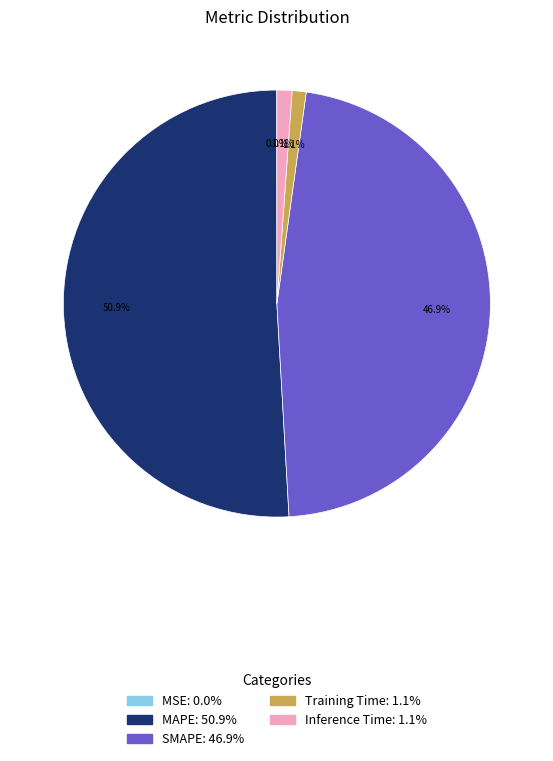

What percentage is NOT represented by MAPE: 50.9%?

49.1%